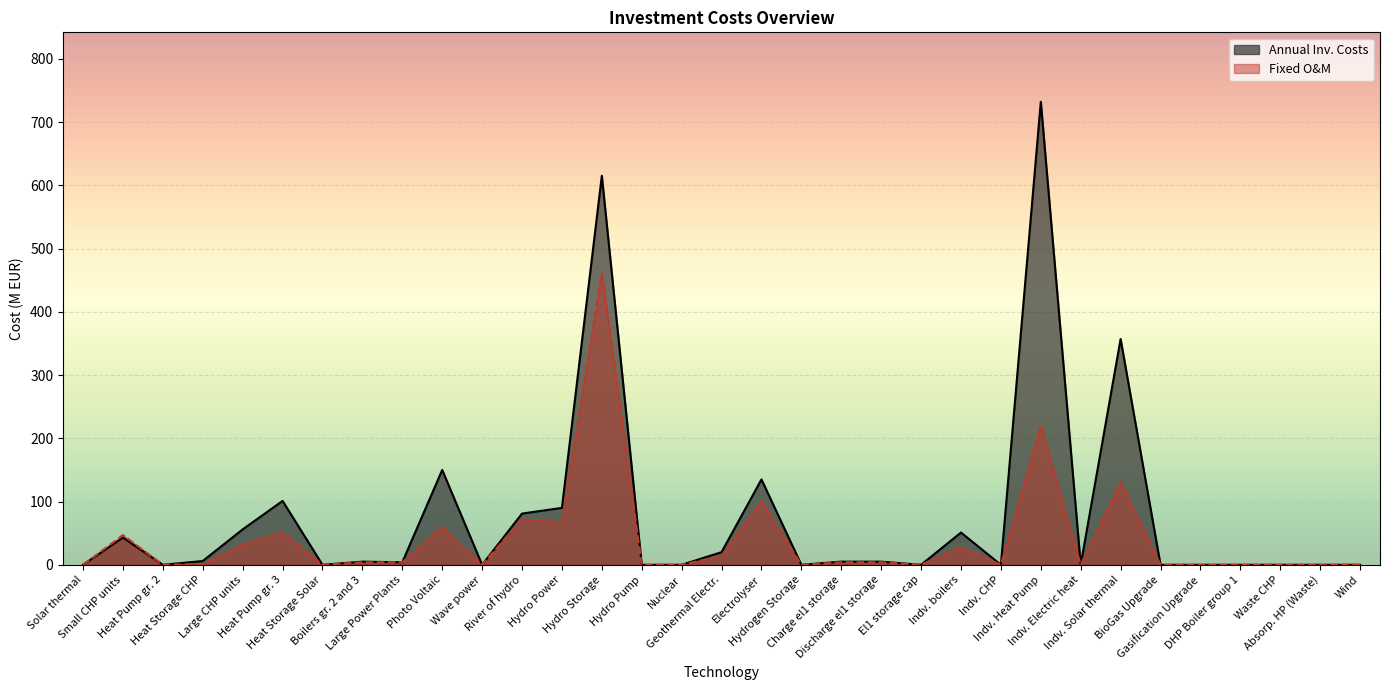

Is the value of Fixed O&M at Electrolyser greater than the value of Annual Inv. Costs at Wave power?

Yes